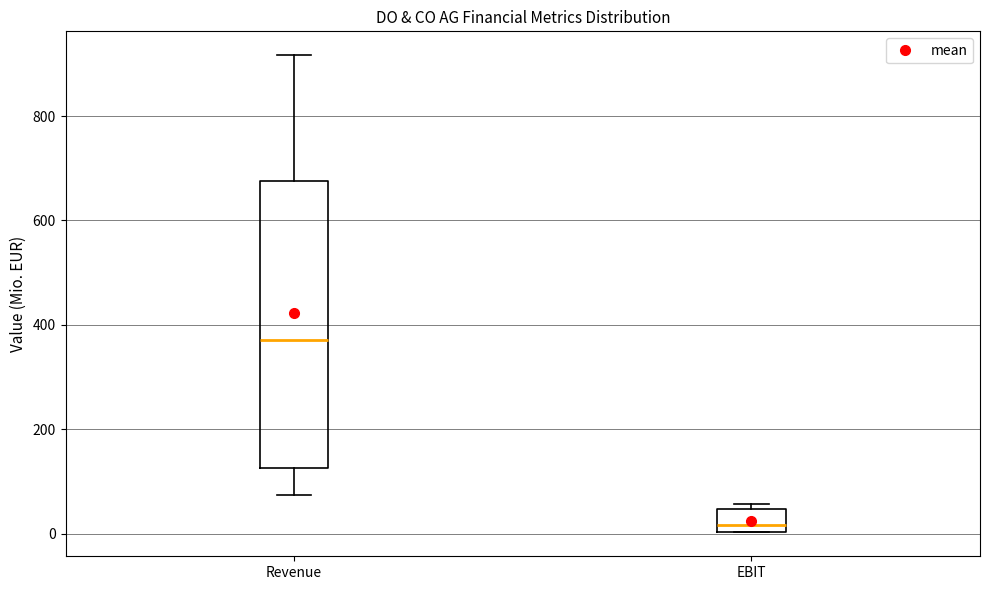

Which box has the lowest median line?

EBIT